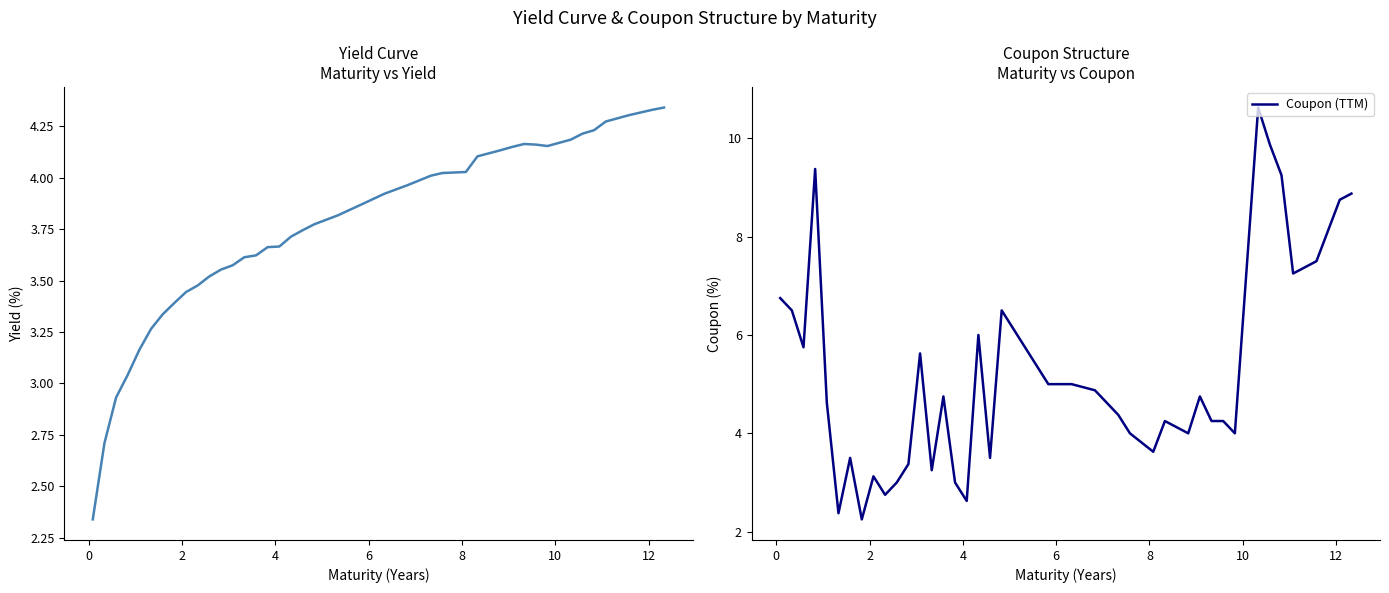

How many times do Coupon (TTM) and Yield cross each other?

16